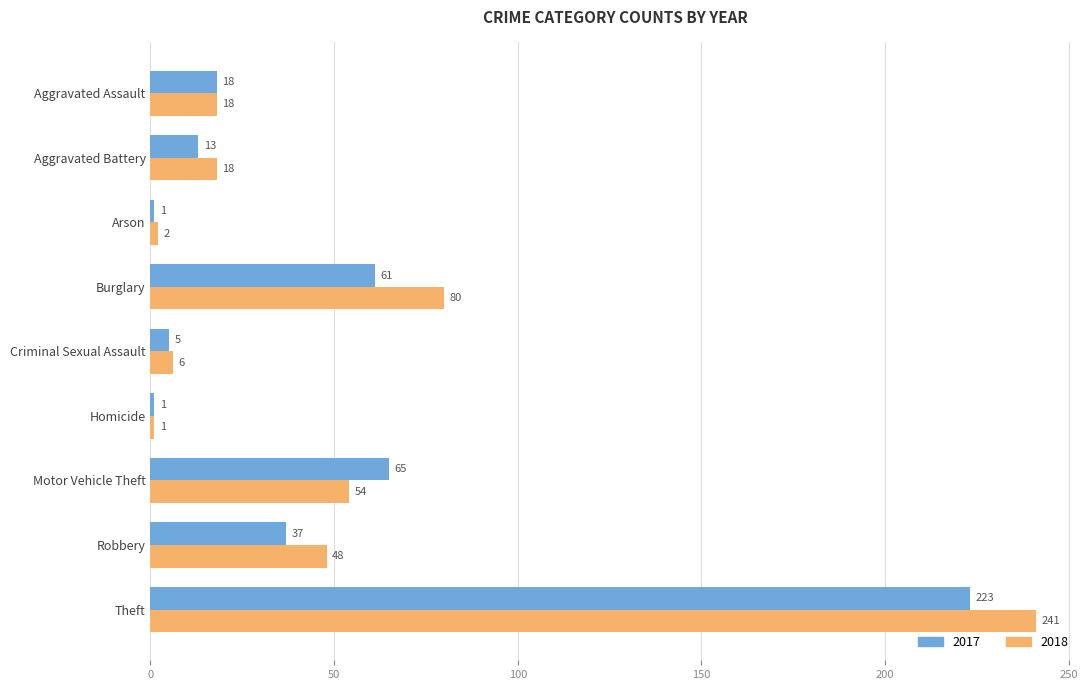

Count the number of data series in this chart.

2